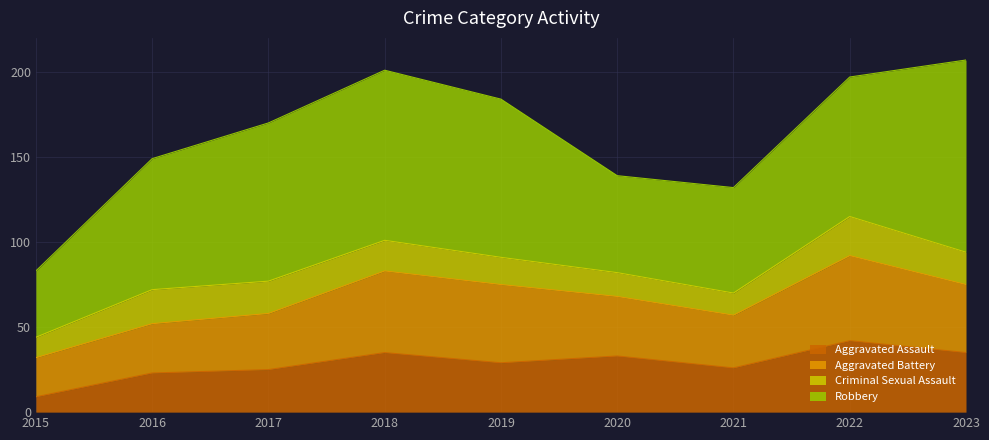

How many interior local valleys does the Aggravated Battery series have?

1